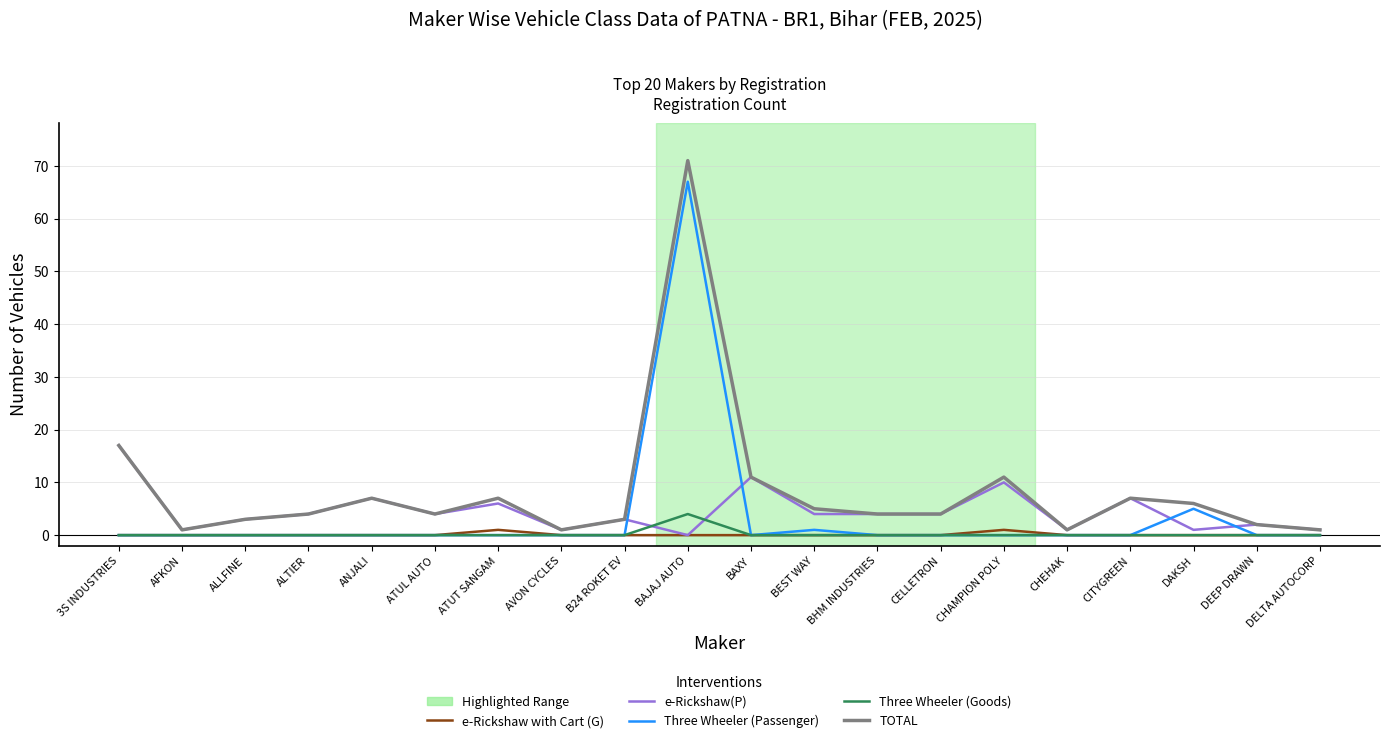

Where is Three Wheeler (Passenger) nearest to the value 33?

DAKSH